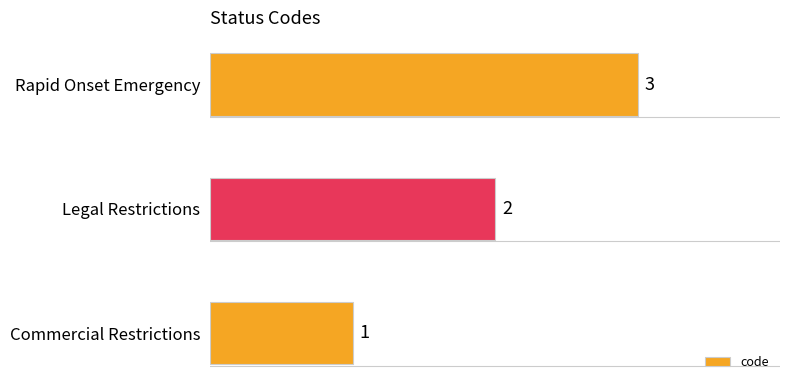

List the labels in order of value, smallest first.

Commercial Restrictions, Legal Restrictions, Rapid Onset Emergency